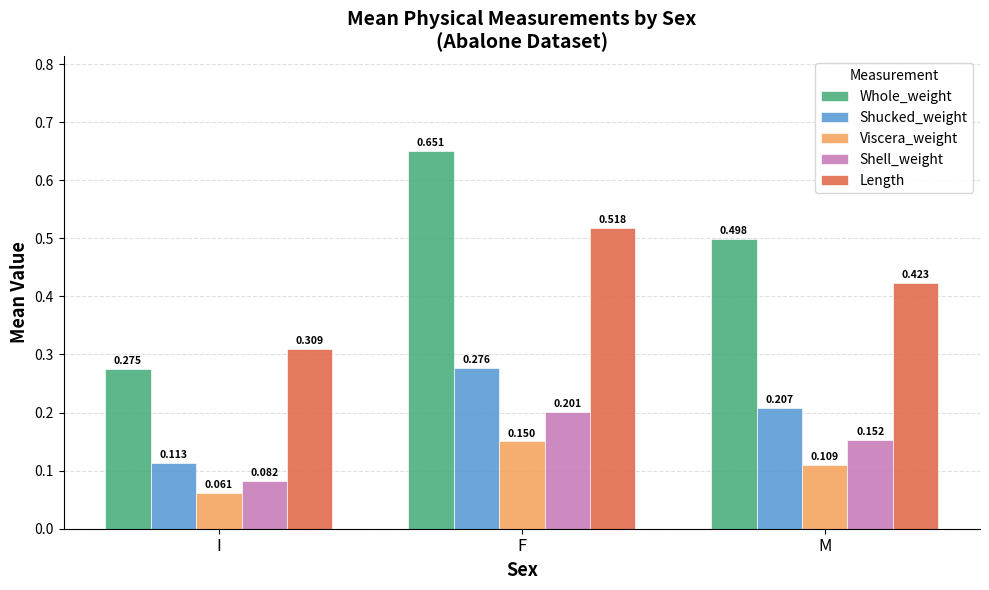

Which category has the lowest value across all series?

I